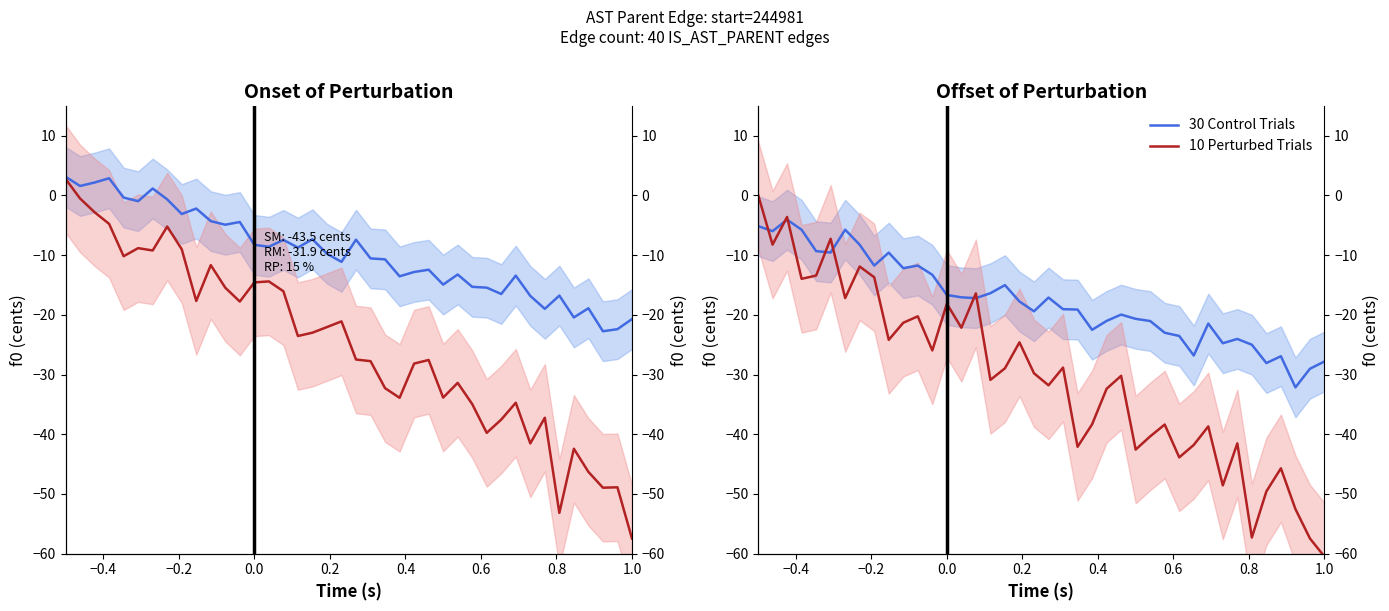

How many times do 30 Control Trials and 10 Perturbed Trials cross each other?

7